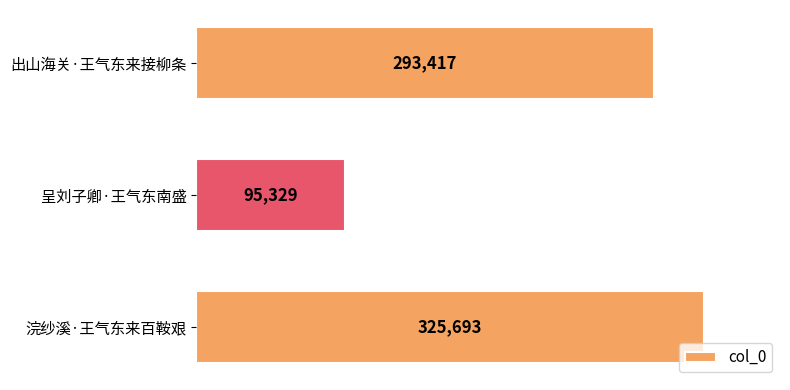

Approximately how many times larger is the value at 浣纱溪·王气东来百鞍艰 compared to 出山海关·王气东来接柳条?

1.1